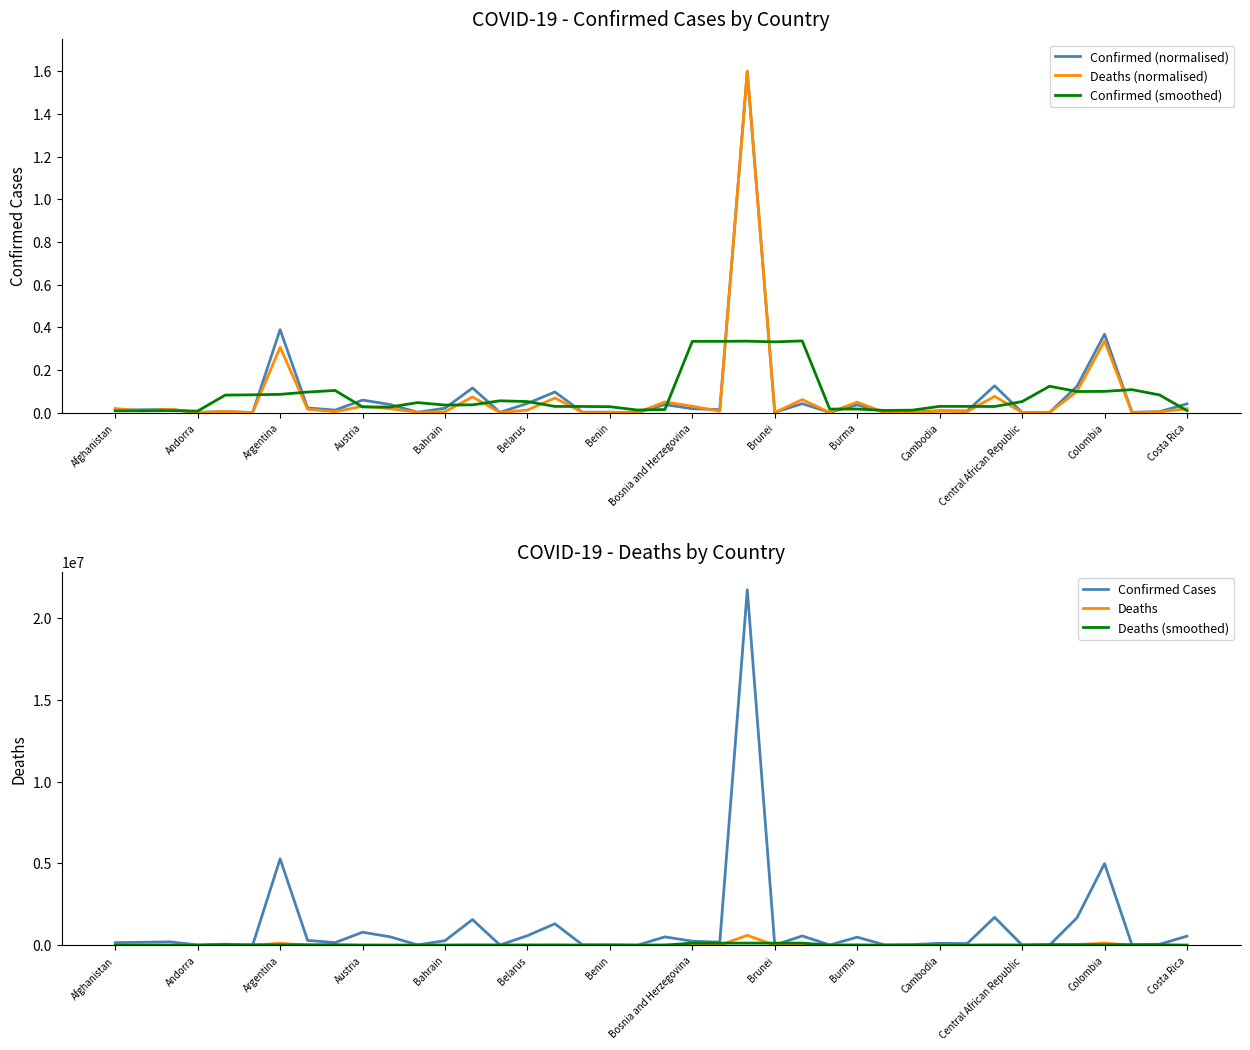

Reading left to right, list all the values displayed in this chart.

Confirmed (normalised): 0.0	0.0	0.0	0.0	0.0	0.0	0.4	0.0	0.0	0.1	0.0	0.0	0.0	0.1	0.0	0.0	0.1	0.0	0.0	0.0	0.0	0.0	0.0	1.6	0.0	0.0	0.0	0.0	0.0	0.0	0.0	0.0	0.1	0.0	0.0	0.1	0.4	0.0	0.0	0.0
Deaths (normalised): 0.0	0.0	0.0	0.0	0.0	0.0	0.3	0.0	0.0	0.0	0.0	0.0	0.0	0.1	0.0	0.0	0.1	0.0	0.0	0.0	0.0	0.0	0.0	1.6	0.0	0.1	0.0	0.0	0.0	0.0	0.0	0.0	0.1	0.0	0.0	0.1	0.3	0.0	0.0	0.0
Confirmed (smoothed): 0.0	0.0	0.0	0.0	0.1	0.1	0.1	0.1	0.1	0.0	0.0	0.0	0.0	0.0	0.1	0.1	0.0	0.0	0.0	0.0	0.0	0.3	0.3	0.3	0.3	0.3	0.0	0.0	0.0	0.0	0.0	0.0	0.0	0.1	0.1	0.1	0.1	0.1	0.1	0.0
Confirmed Cases: 155944.0	181252.0	205750.0	15404.0	63775.0	4019.0	5279818.0	295368.0	158604.0	794982.0	514289.0	22179.0	276526.0	1567417.0	15050.0	584190.0	1312360.0	25445.0	24560.0	2617.0	509709.0	247958.0	184919.0	21723559.0	11901.0	568073.0	14793.0	493576.0	19894.0	38130.0	117772.0	100289.0	1705137.0	11518.0	5069.0	1680017.0	4989681.0	16408.0	57432.0	555970.0
Deaths: 7255.0	2870.0	5886.0	130.0	1695.0	99.0	115823.0	6013.0	1637.0	11245.0	6869.0	642.0	1393.0	27814.0	128.0	4499.0	25846.0	473.0	161.0	3.0	18898.0	11322.0	2396.0	605457.0	80.0	23033.0	214.0	18511.0	38.0	349.0	2734.0	1600.0	28797.0	100.0	174.0	37662.0	127032.0	239.0	1091.0	6946.0
Deaths (smoothed): 3202.2	3228.2	3567.2	2136.0	24726.6	24752.0	25053.4	26963.4	28317.4	5281.2	4357.2	9592.6	7369.2	6895.2	11936.0	11752.0	6221.4	6196.4	9076.2	6171.4	6556.0	127615.2	127630.6	128457.6	126236.0	129459.0	8375.2	8429.0	4369.2	4646.4	6703.6	6716.0	6681.0	13666.6	38753.0	33041.4	33239.6	34594.0	27061.6	1655.2